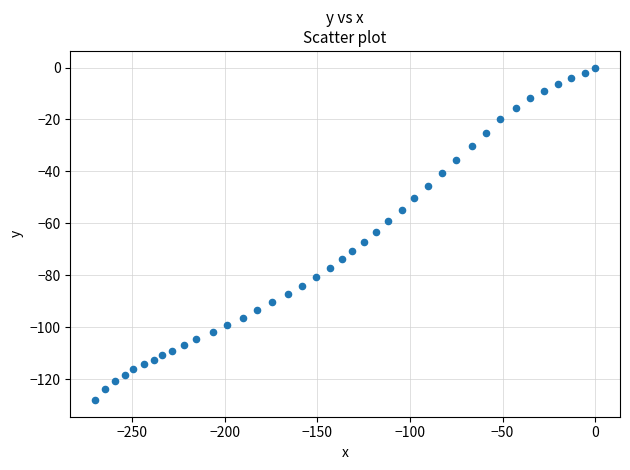

What is the range of Y values (max minus min)?

128.1